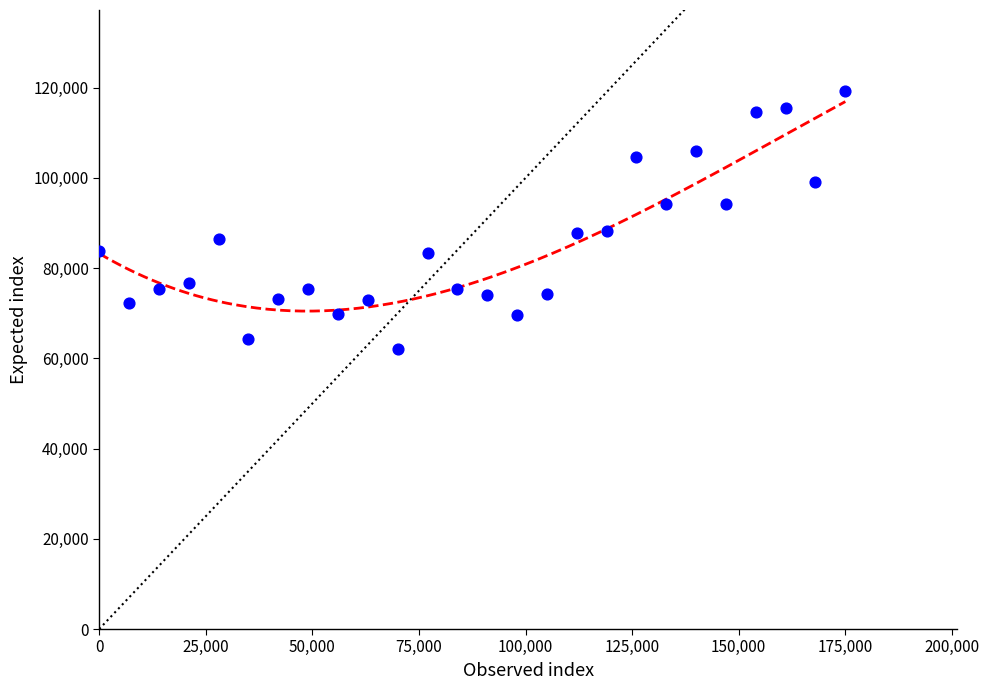

What is the range of Y values (max minus min)?

57278.6